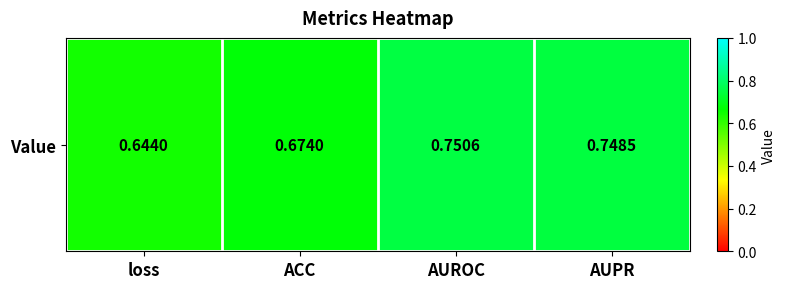

Between AUROC and ACC, which is larger?

AUROC